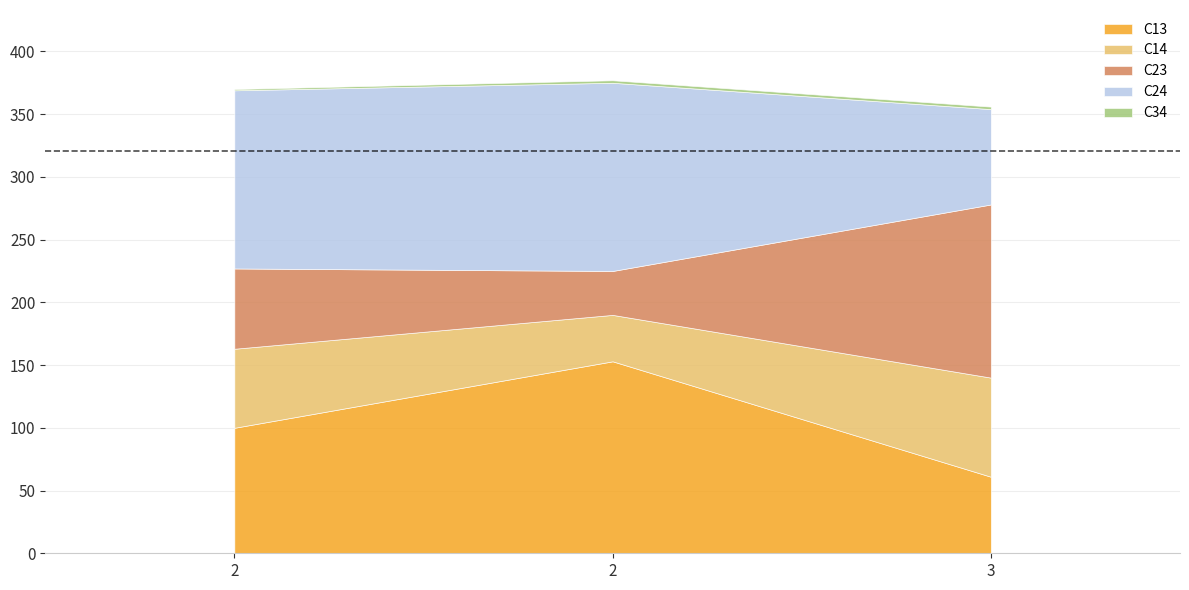

What are all the series names shown in the legend?

C13, C14, C23, C24, C34